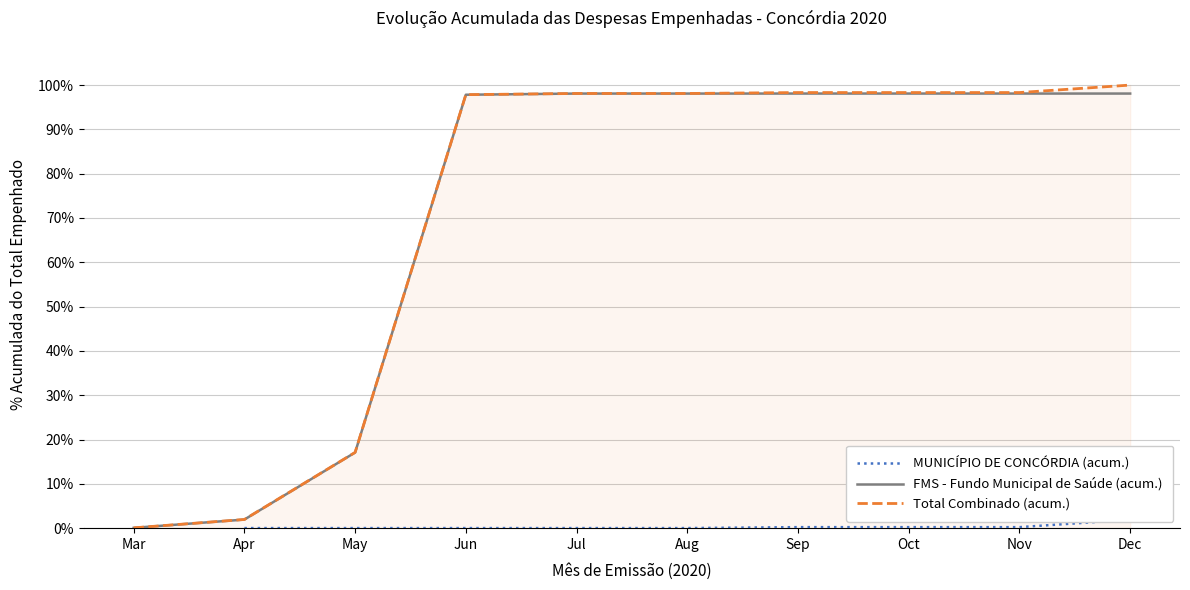

At which label does FMS - Fundo Municipal de Saúde (acum.) first exceed 98?

Jul